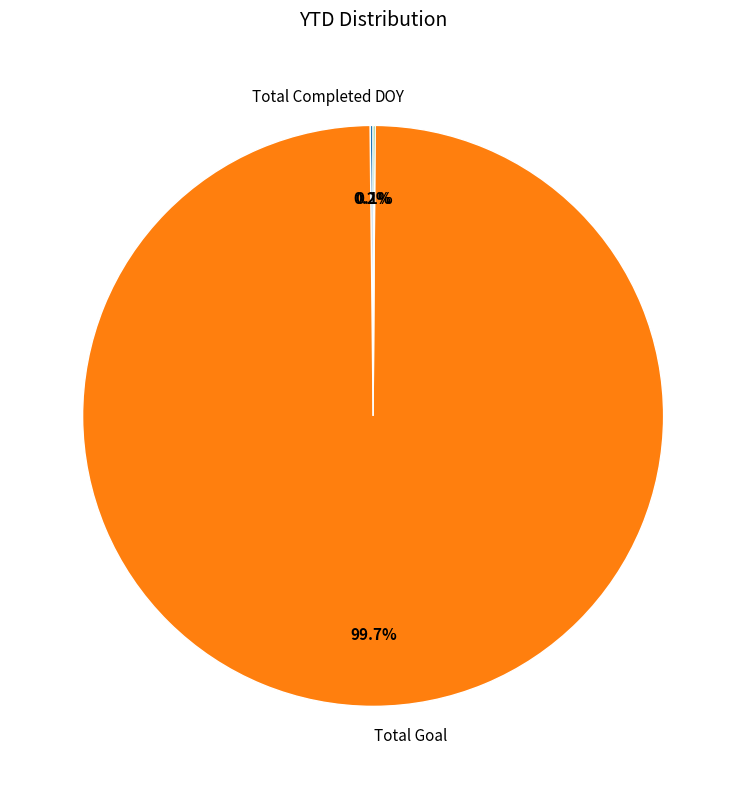

Which slice represents more than half of the pie?

Total Goal